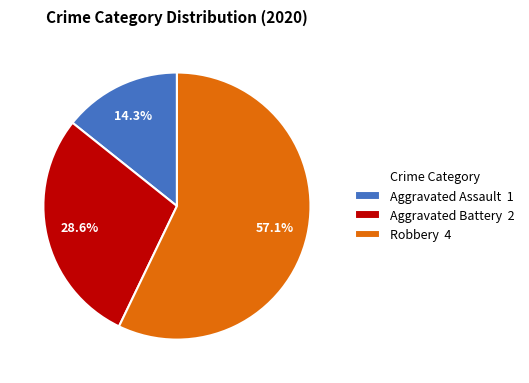

How many slices are in this pie chart?

3